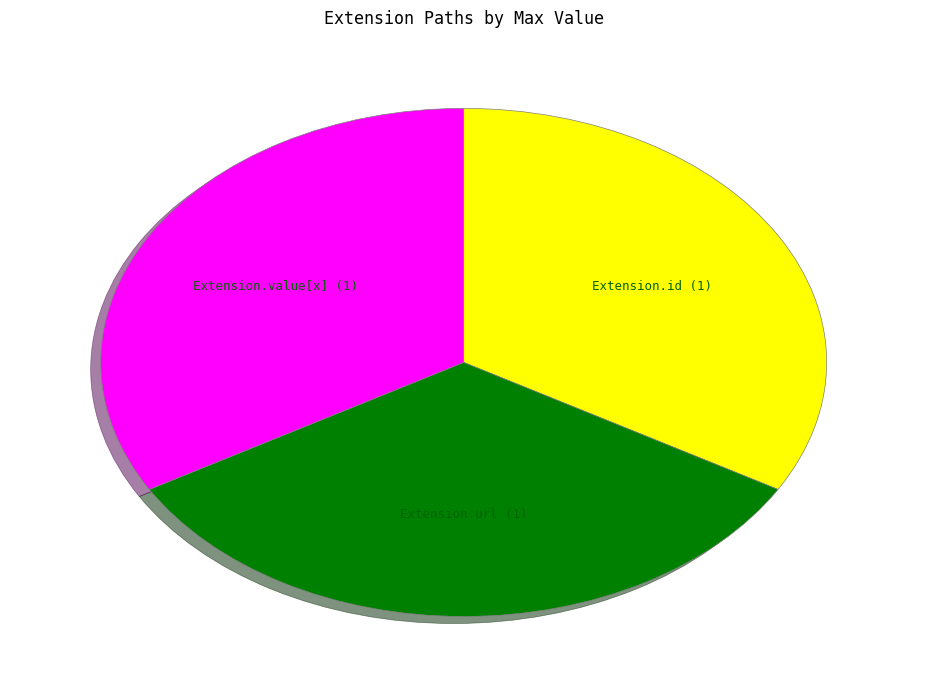

Is there any slice that represents more than half of the pie?

No